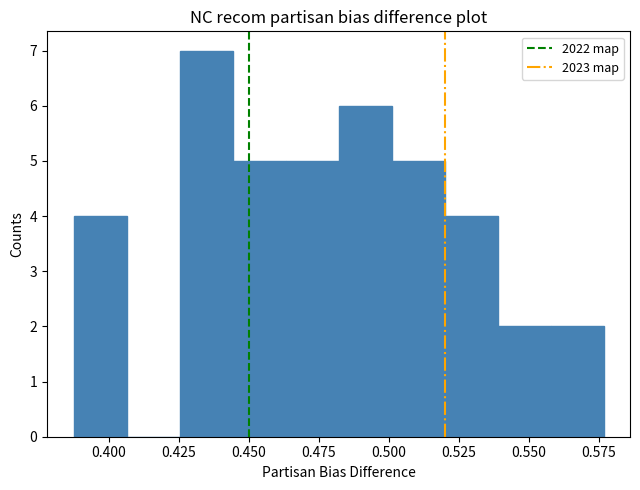

Around what value on the x-axis is the tallest bar? Give the approximate position of its centre, as read against the axis.

0.435